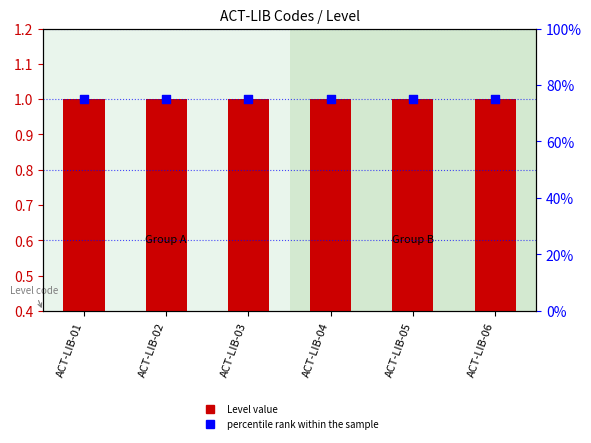

What are all the series names shown in the legend?

Level value, percentile rank within the sample